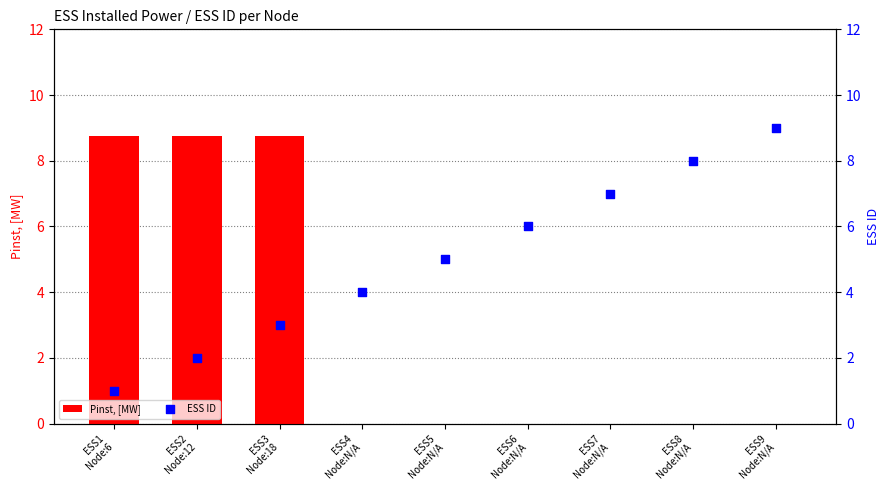

At how many categories does at least one series exceed 3?

9